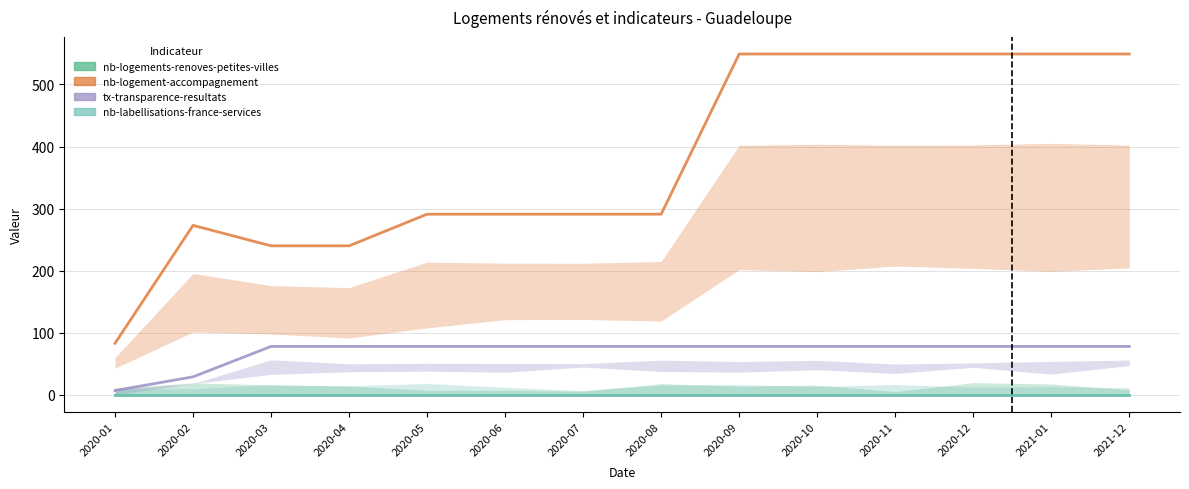

At how many categories does at least one series exceed 124?

13